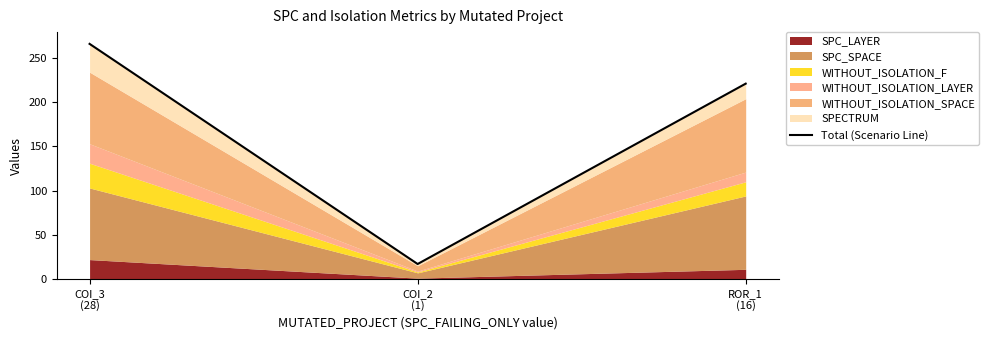

What is the value of the 3rd point from the left?

221